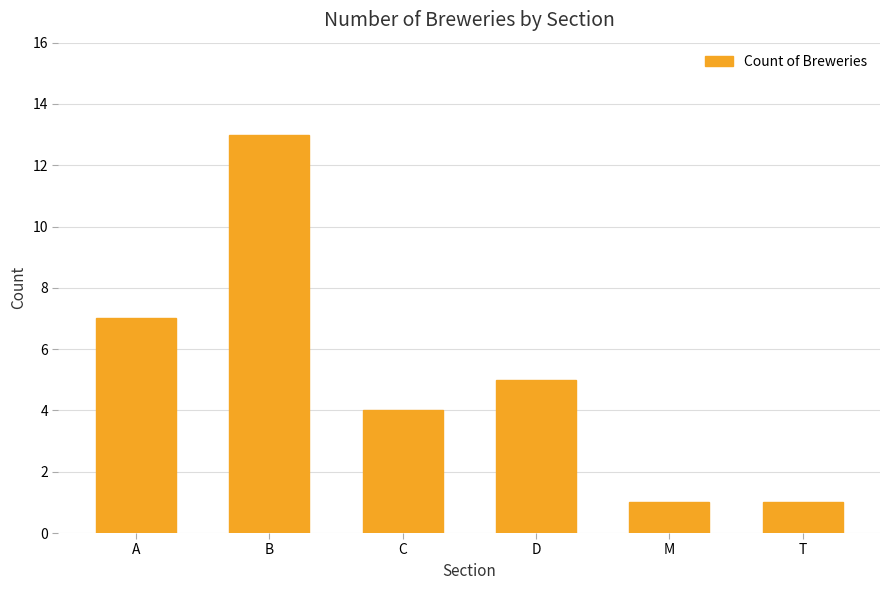

What is the change in value from D to M?

-4